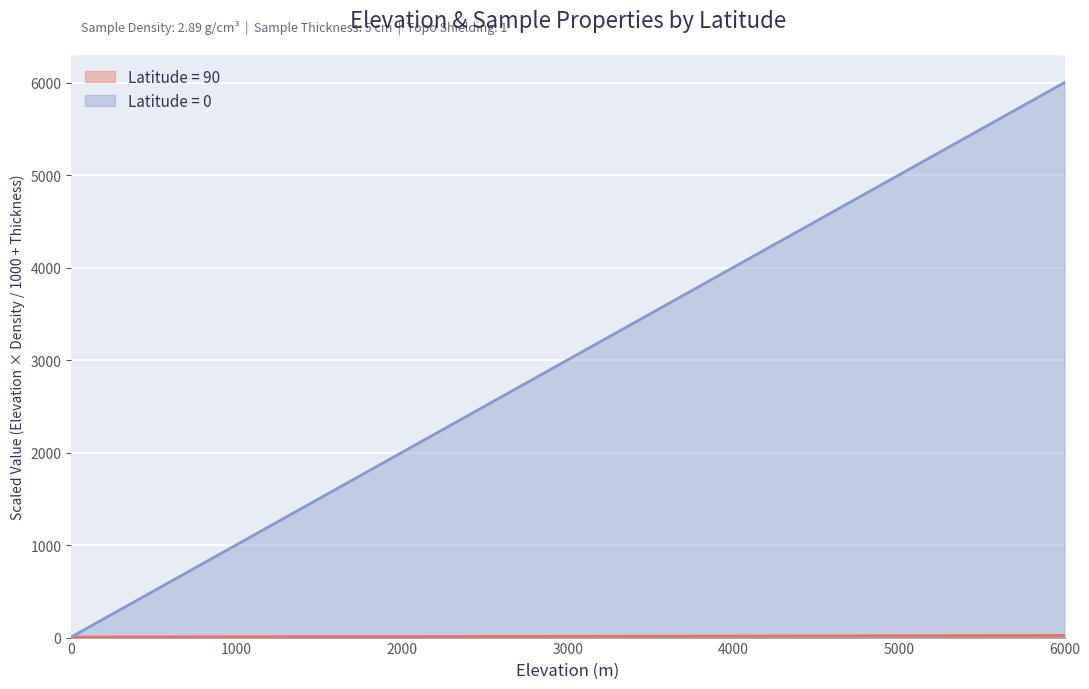

At which label is Elevation closest to 3000?

90